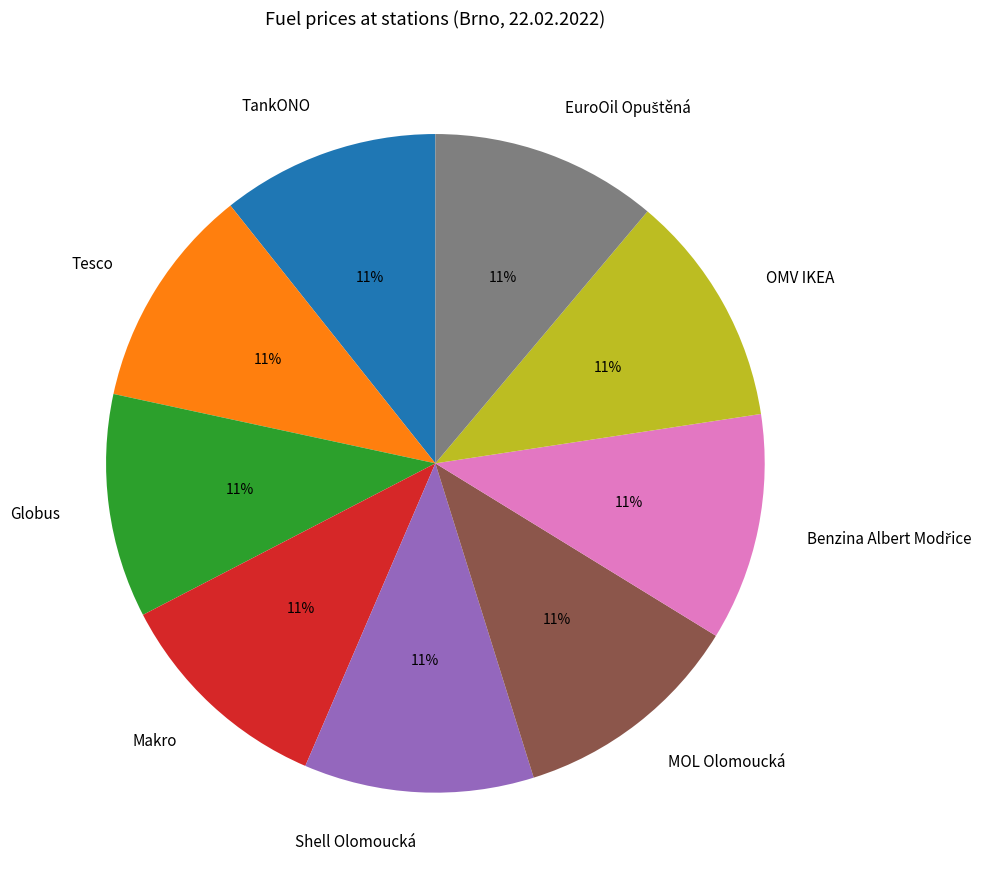

Approximately how many times larger is the value at OMV IKEA compared to MOL Olomoucká?

1.0